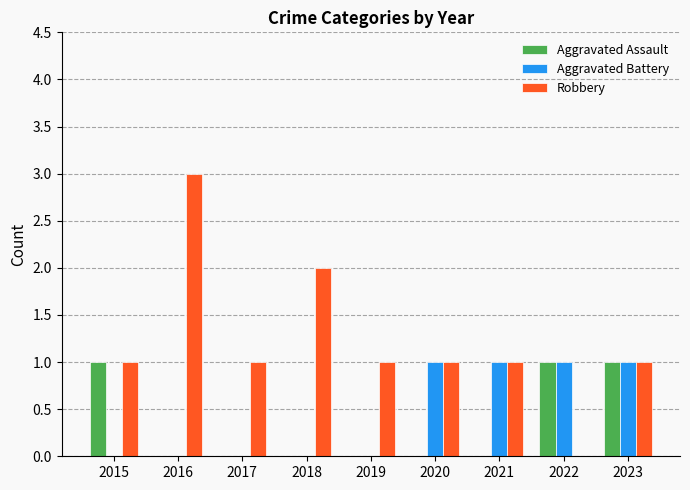

What is the sum of all Aggravated Assault values?

3